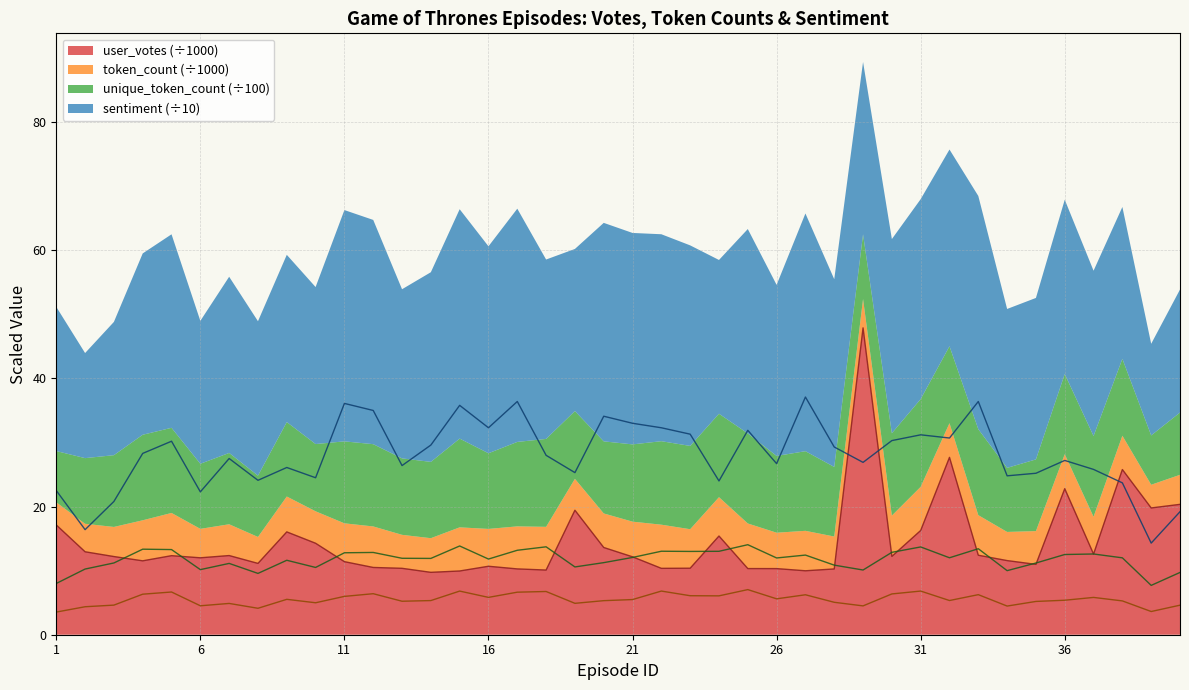

What are all the series names shown in the legend?

user_votes, token_count, unique_token_count, sentiment